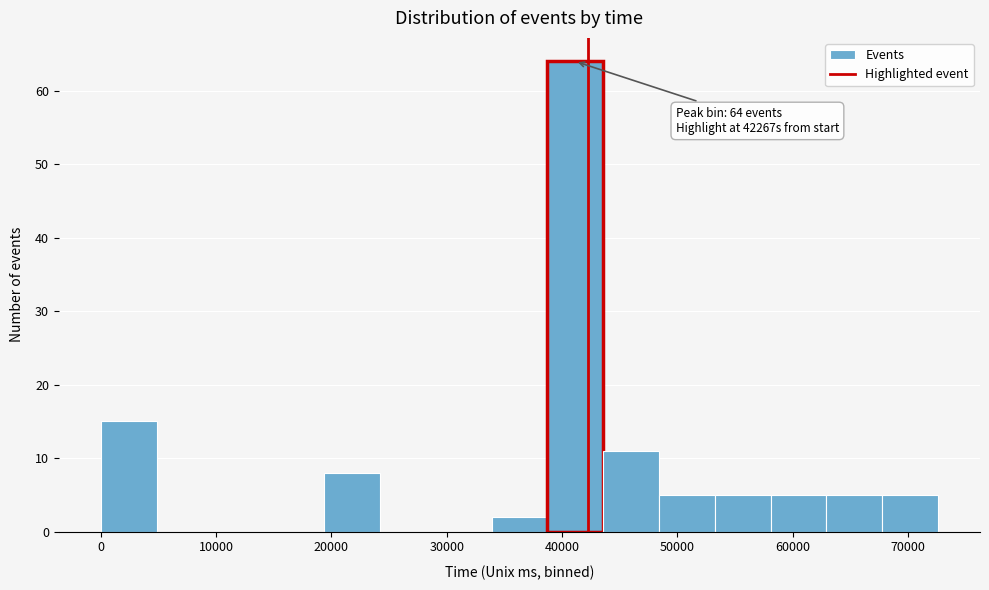

Which range on the x-axis has the tallest bar?

39000 to 44000